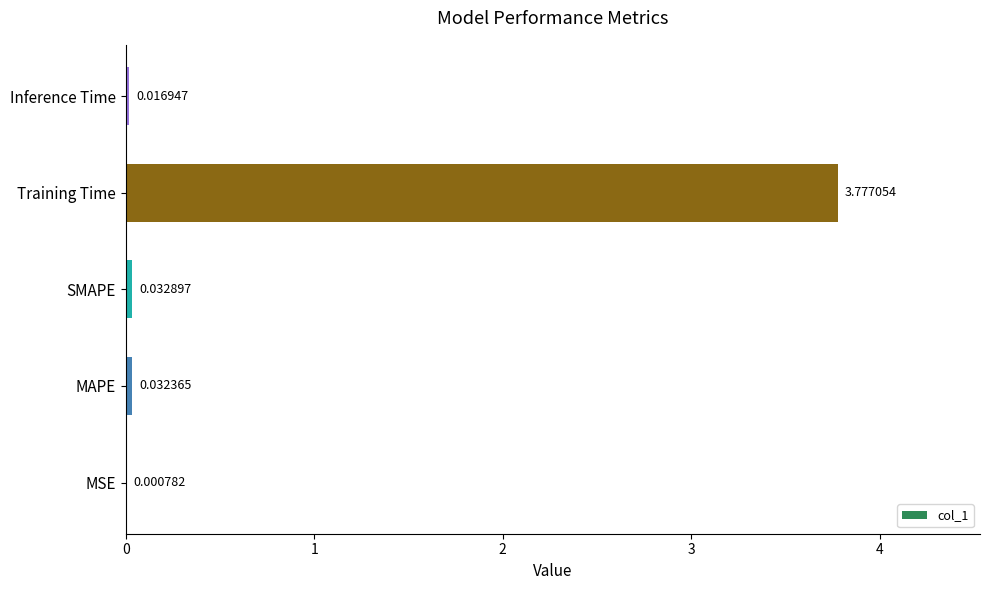

Which label corresponds to the largest value in the chart?

Training Time